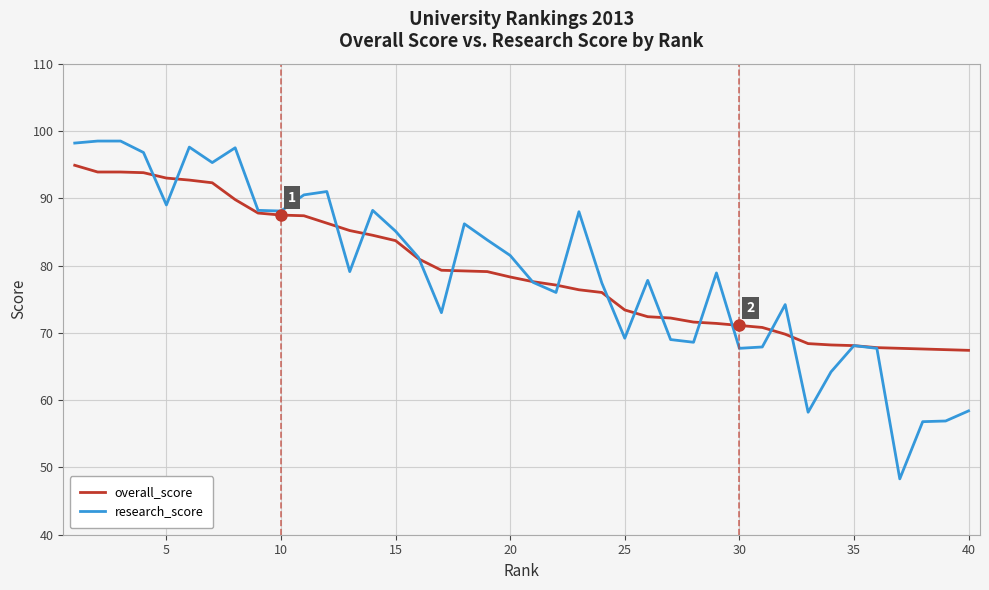

Does the chart have visible grid lines?

Yes